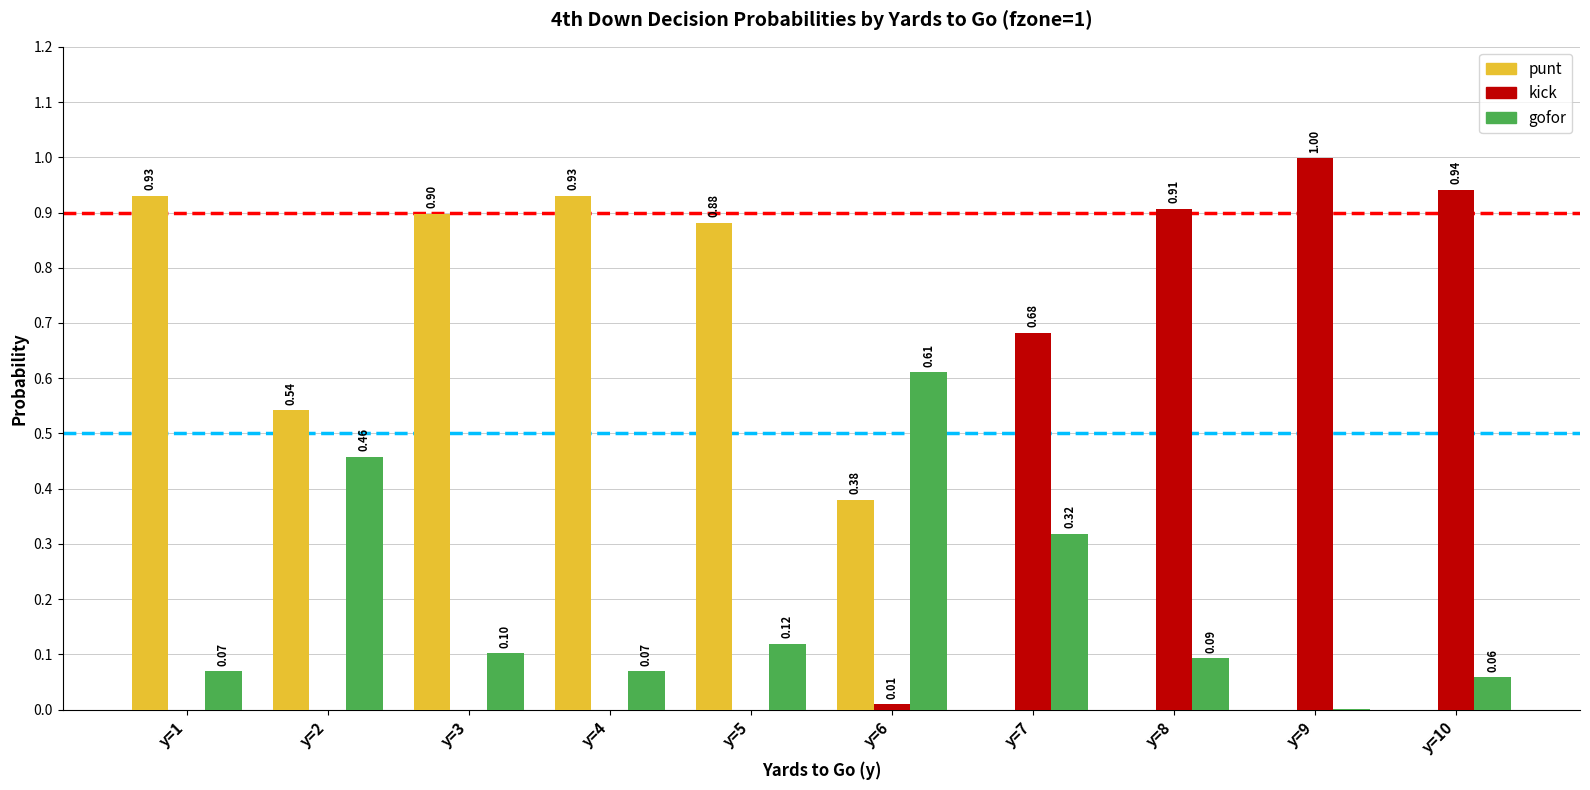

How many data points in punt are above 0?

6